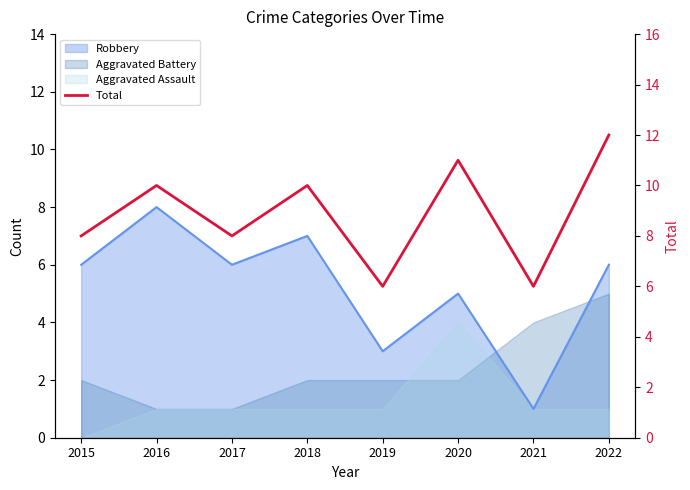

Where is the data nearest to the value 9?

2015